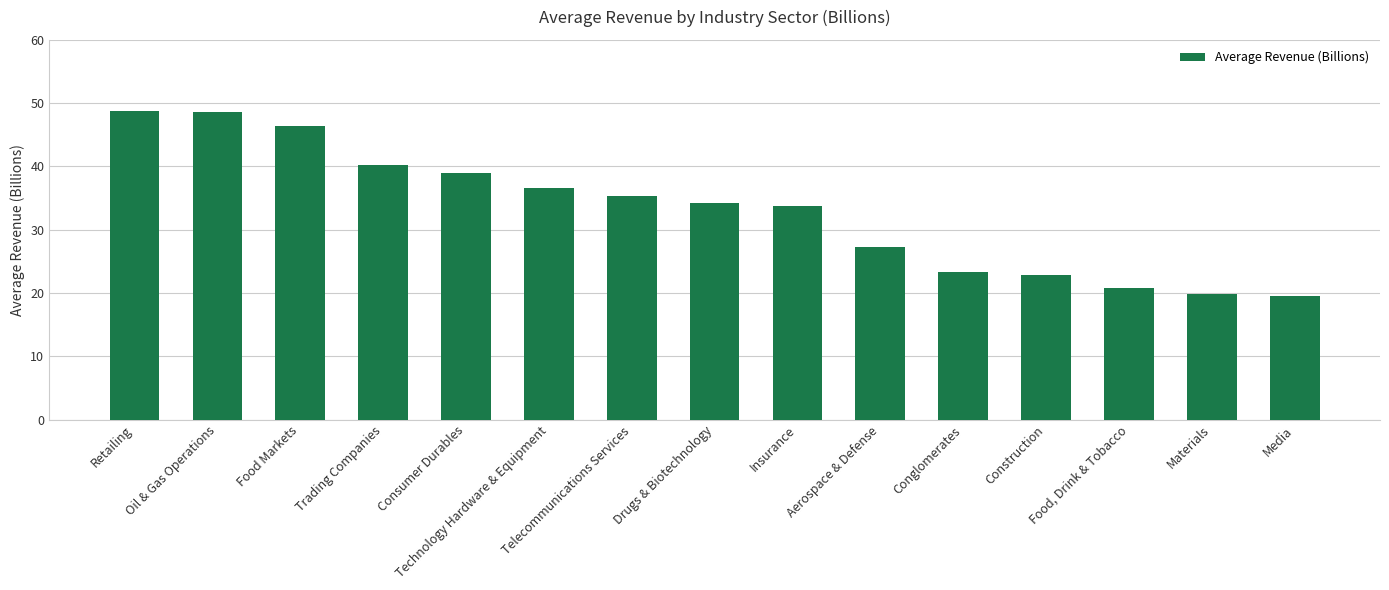

What is the smallest value displayed?

19.5